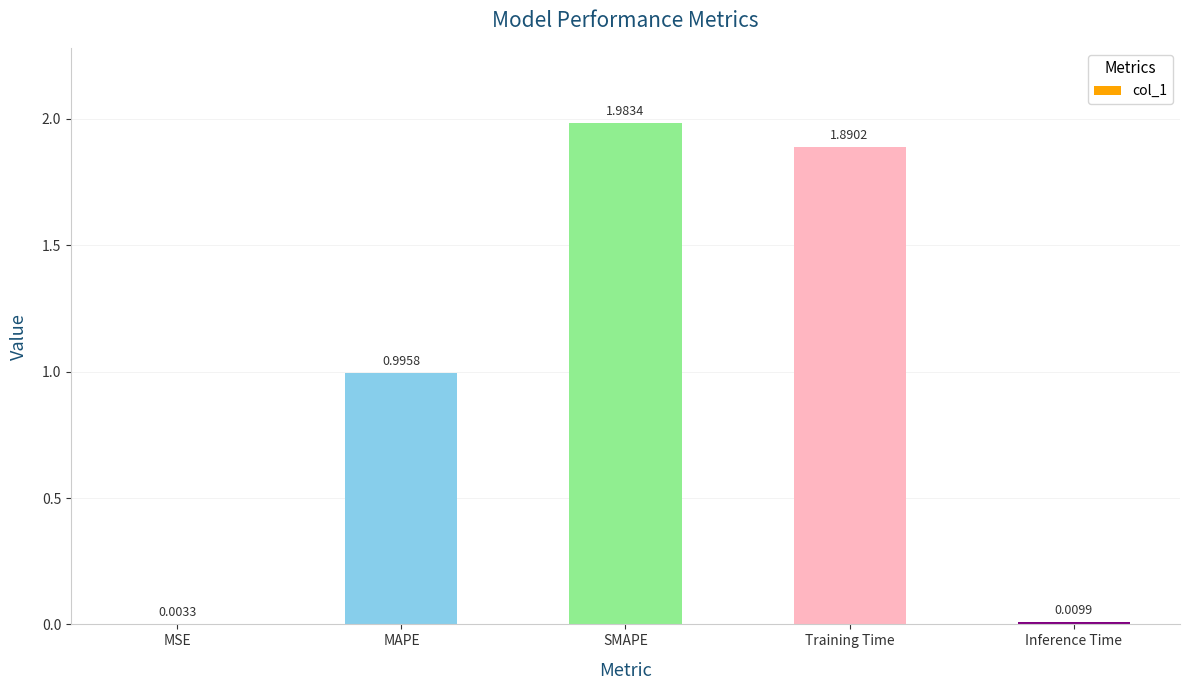

What is the sum of all values?

4.9